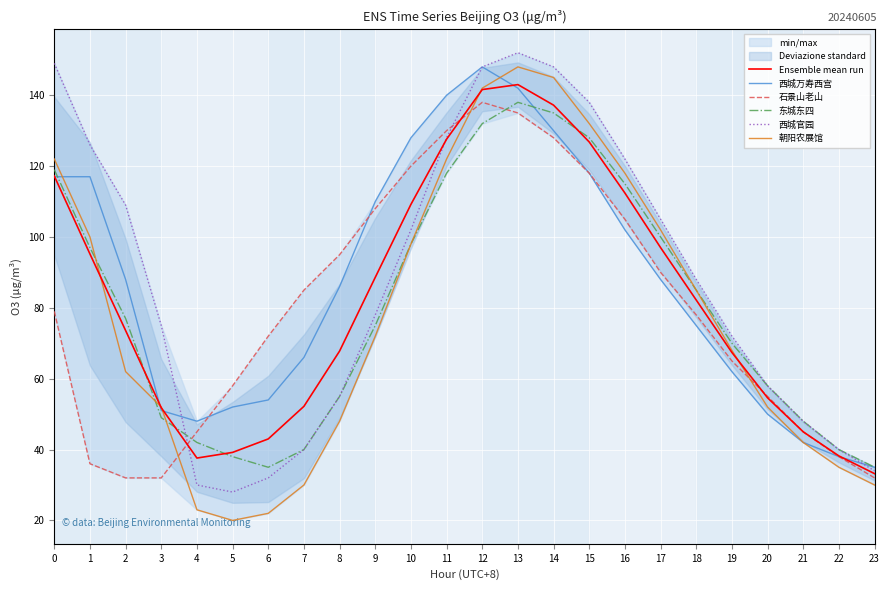

True or false: 东城东四 and 西城万寿西宫 cross at least once.

True